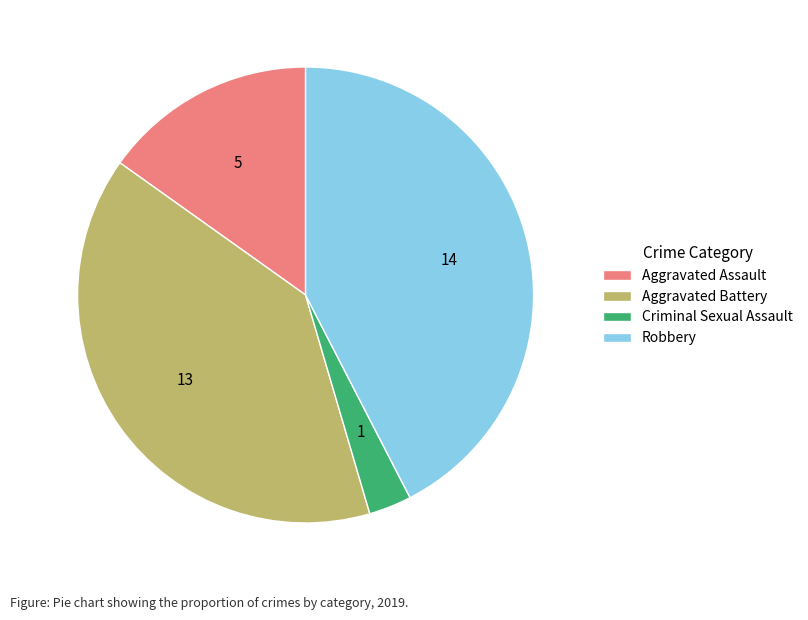

What is the largest slice in the pie chart?

Robbery